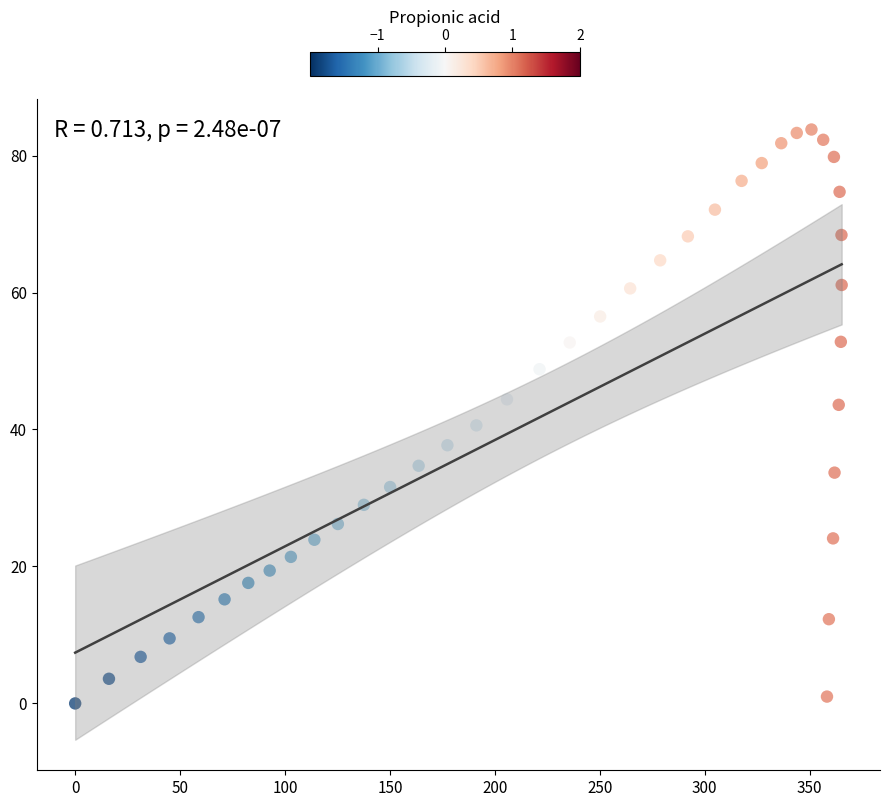

What is the range of Y values (max minus min)?

83.8